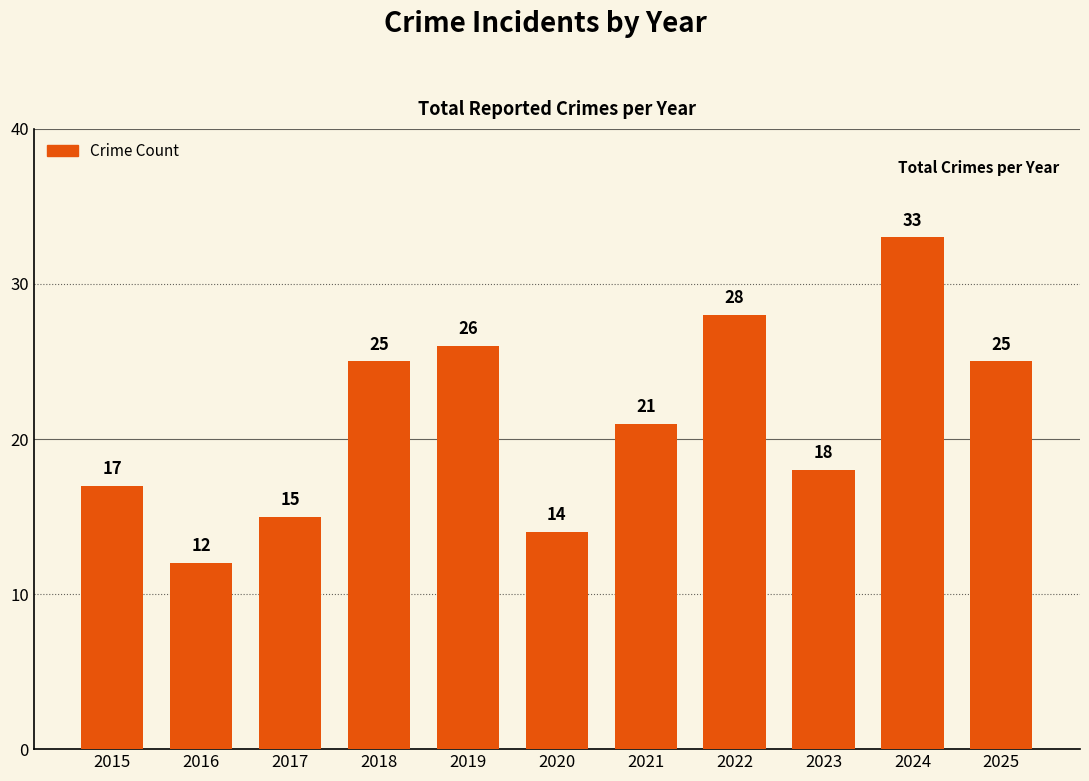

Reading right to left, extract all data points from this chart.

2025=25	2024=33	2023=18	2022=28	2021=21	2020=14	2019=26	2018=25	2017=15	2016=12	2015=17